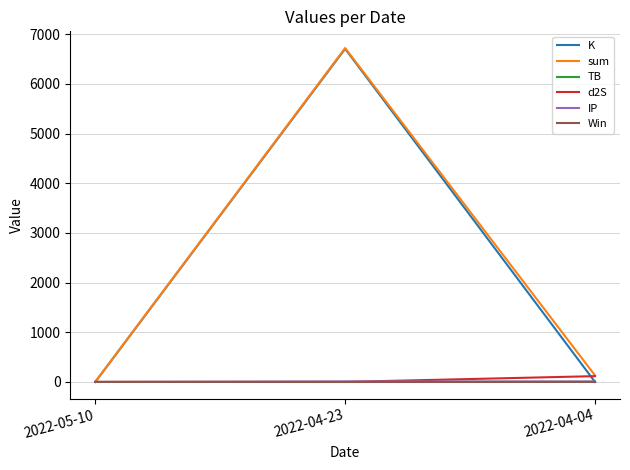

What is the total value across all series at 2022-04-23?

13446.3